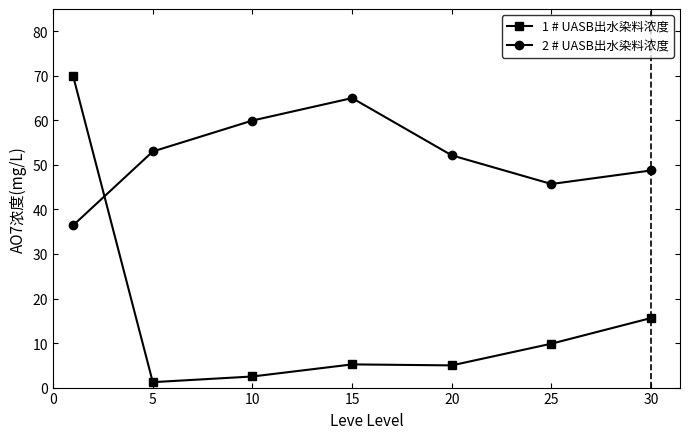

Is this an area chart (filled region under the line)?

No